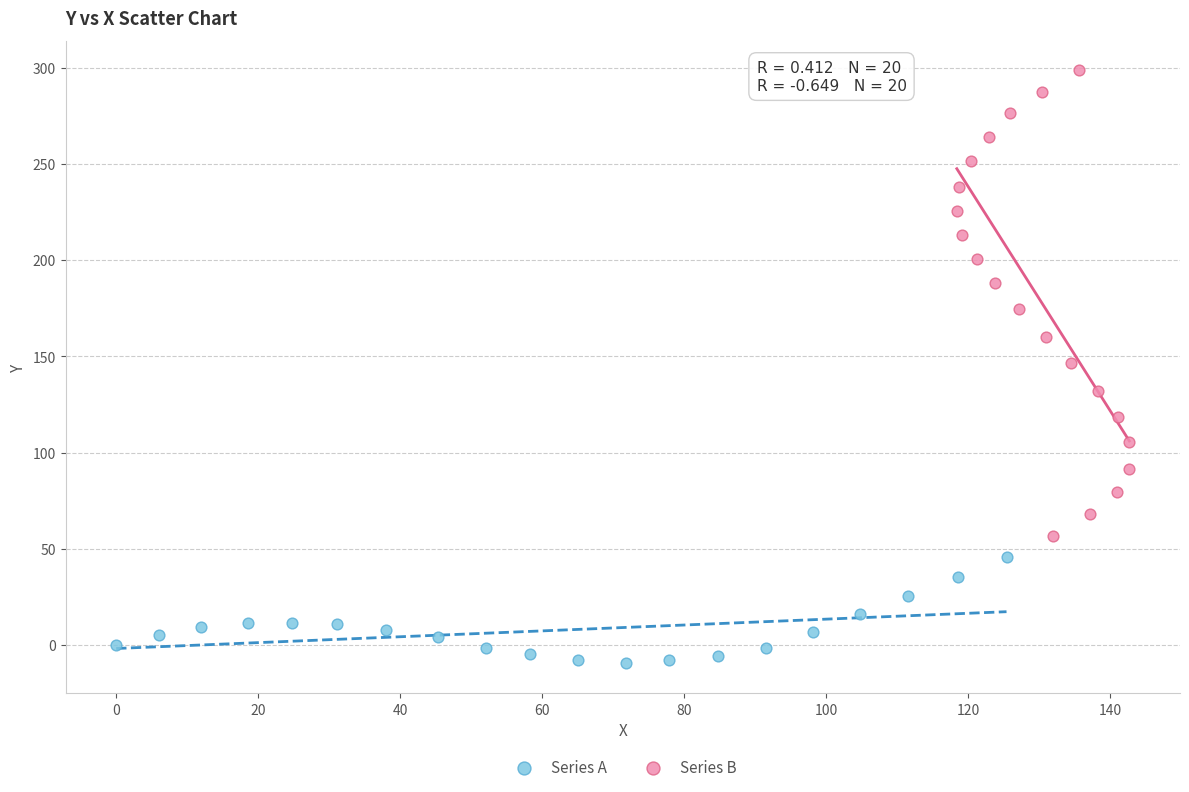

Which series has the largest Y range (max minus min)?

Series B